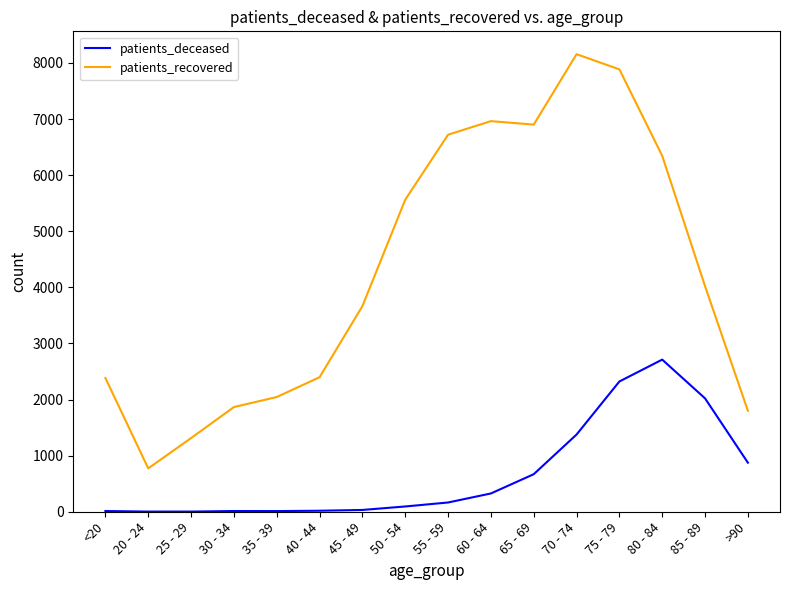

What position from the left is 45 - 49?

7